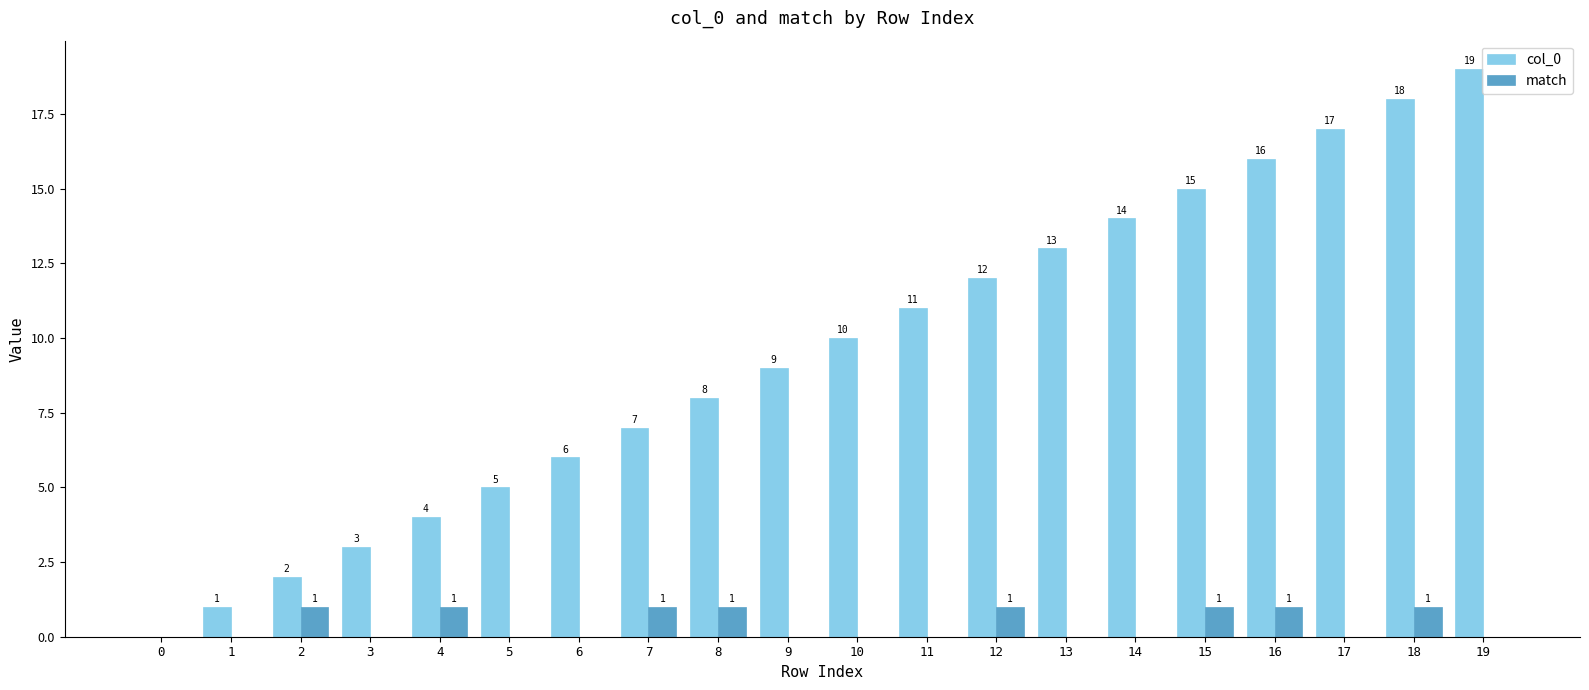

The value of col_0 at 9 is 9. True or false?

True